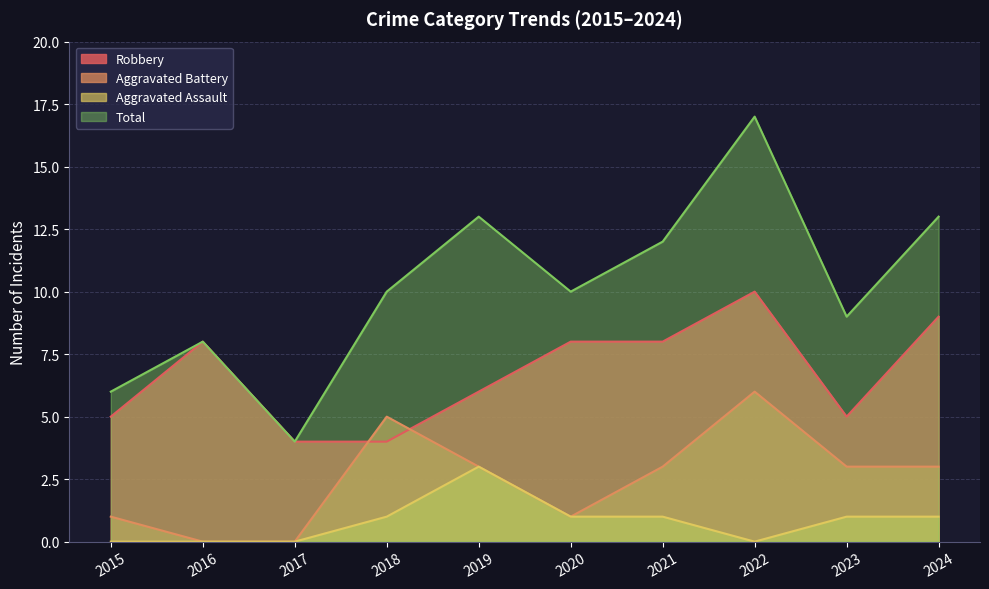

The value of Aggravated Assault at 2016 is 0. True or false?

True